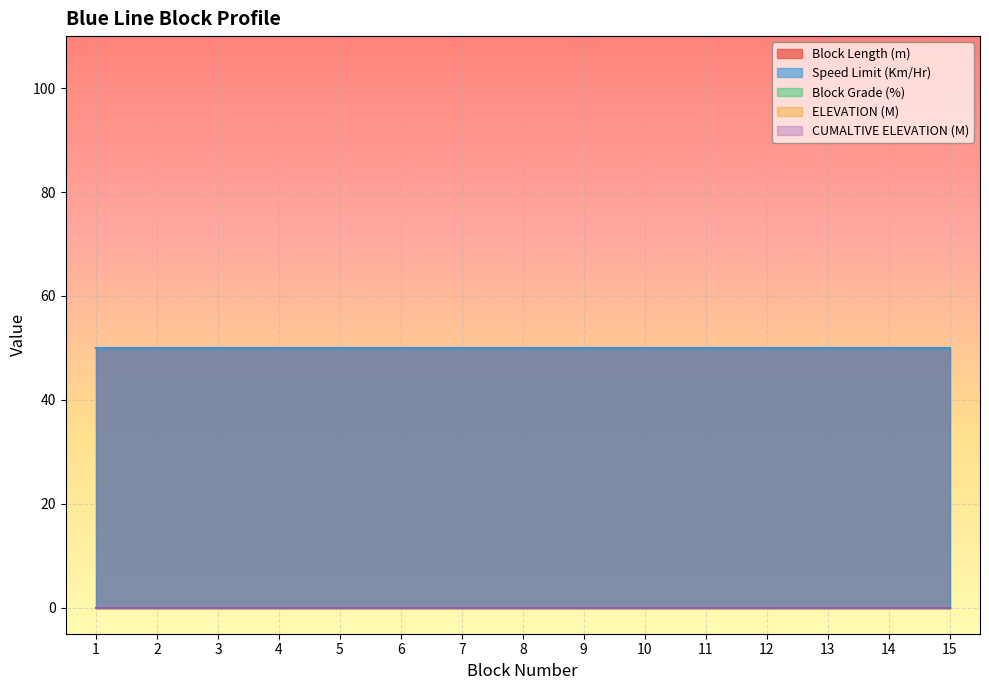

What is the maximum value shown in the chart?

50